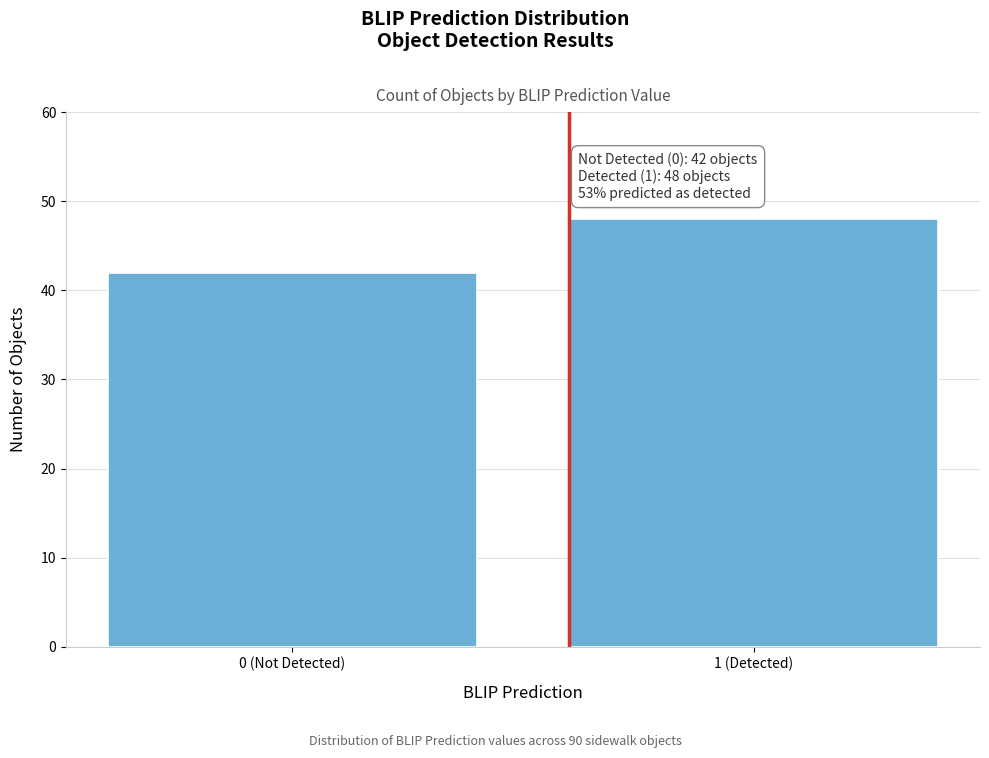

Reading right to left, extract all data points from this chart.

48	42